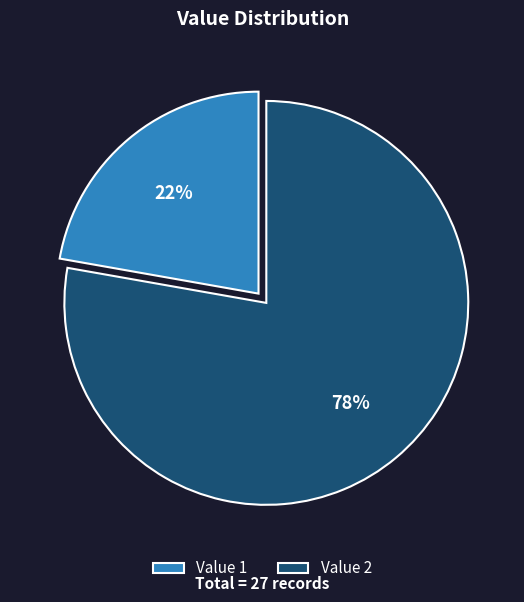

How many segments does this pie chart have?

2